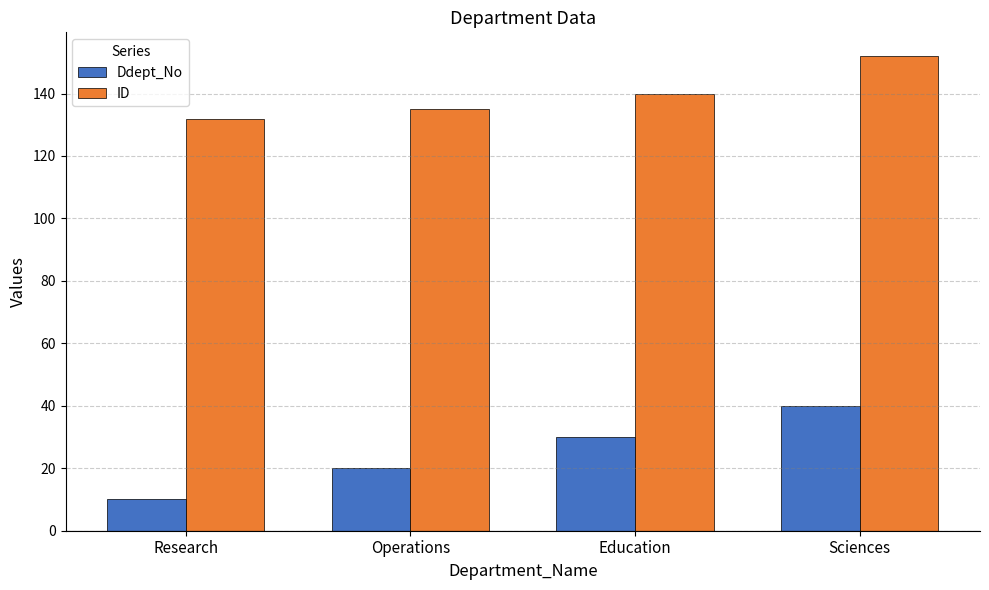

List the series in order of their peak value, highest first.

ID, Ddept_No